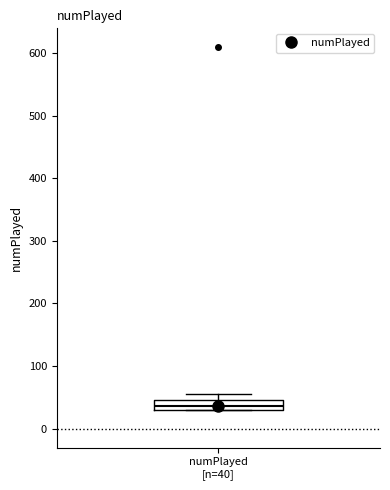

Read this box plot against the y-axis: the position of the median line, the range covered by the box, and the ends of both whiskers. The values are not printed on the chart, so give them approximately, as read against the axis.

median 40, box 30 to 50, whiskers 30 to 60